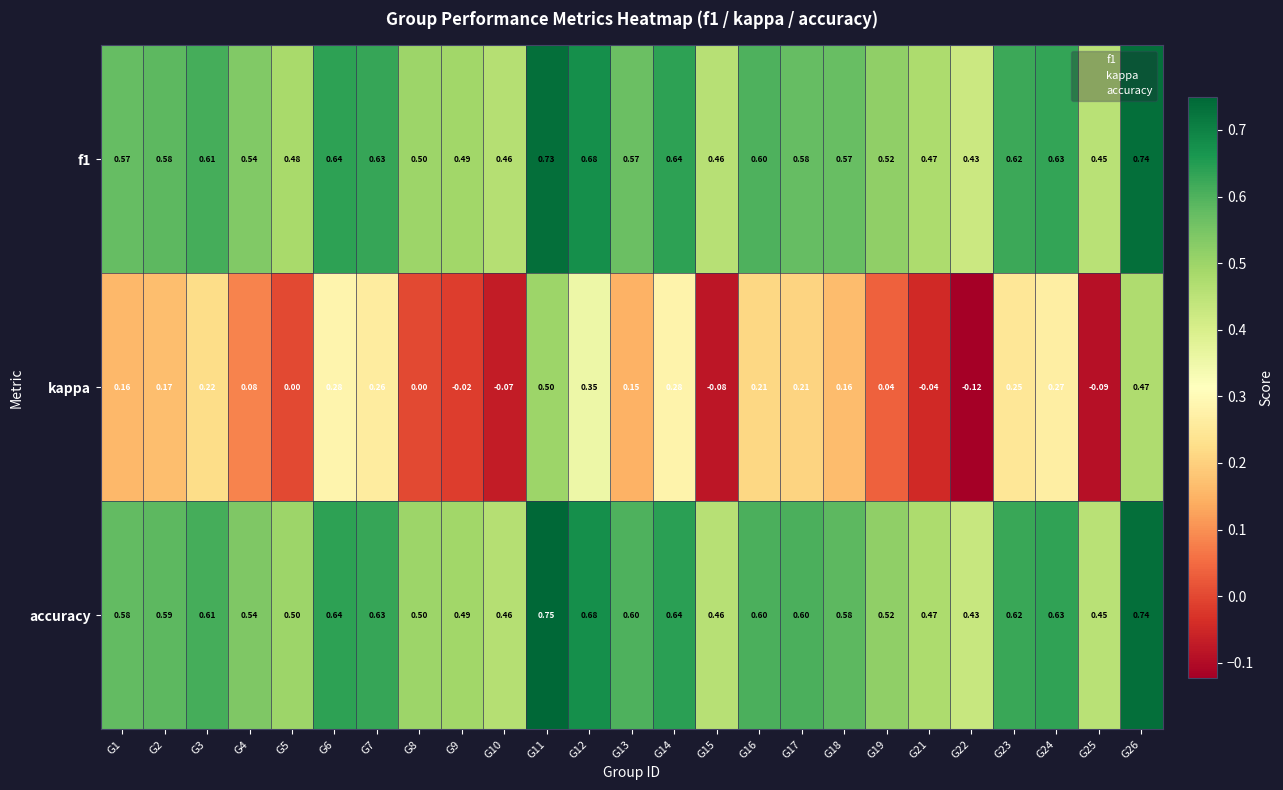

Between G11 and G21, which is larger?

G11